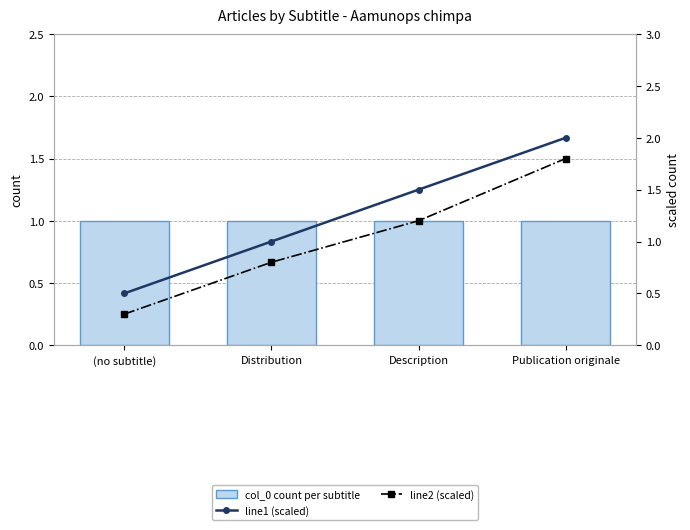

What is the difference between the maximum and minimum values in the line1 (scaled) series?

1.5